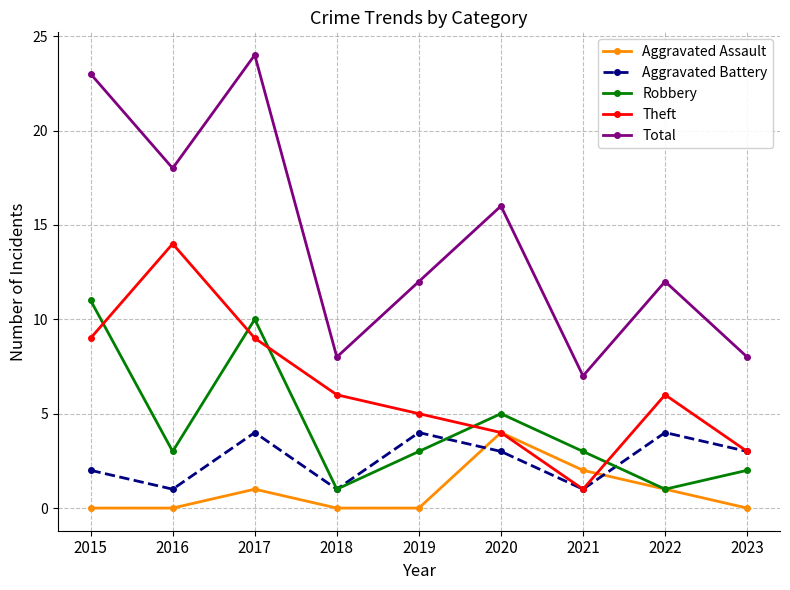

In Theft, how many points are lower than both neighbors (excluding endpoints)?

1